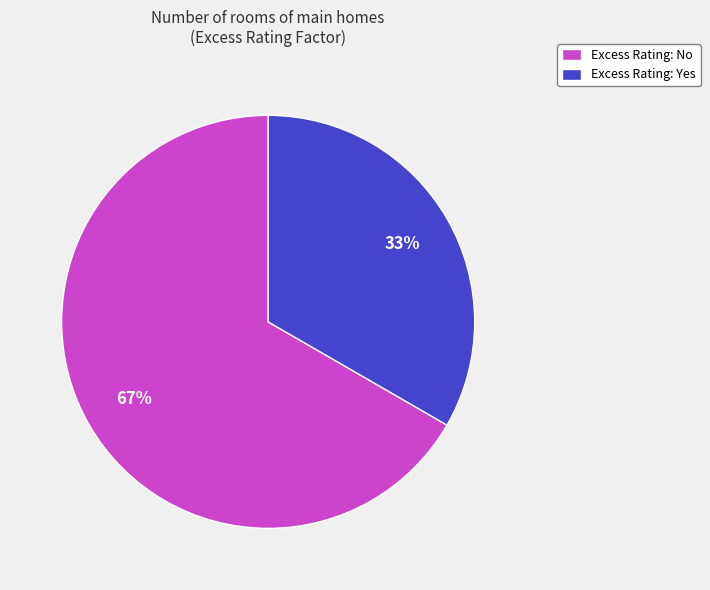

Count the number of slices in the pie.

2